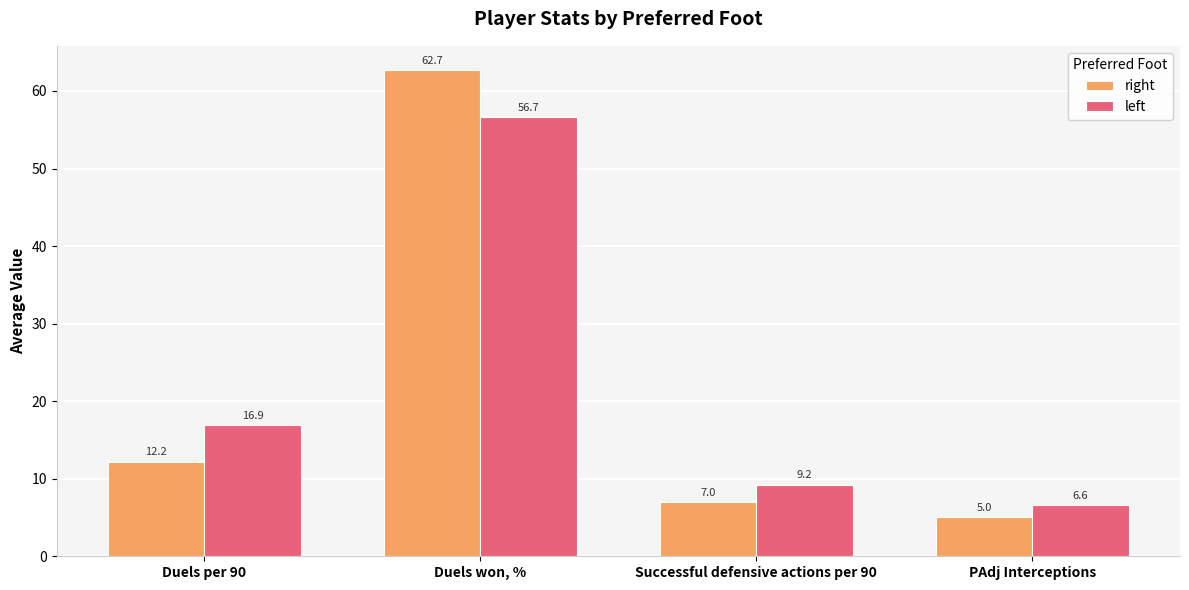

What is the spread (max minus min) of values at PAdj Interceptions?

1.6